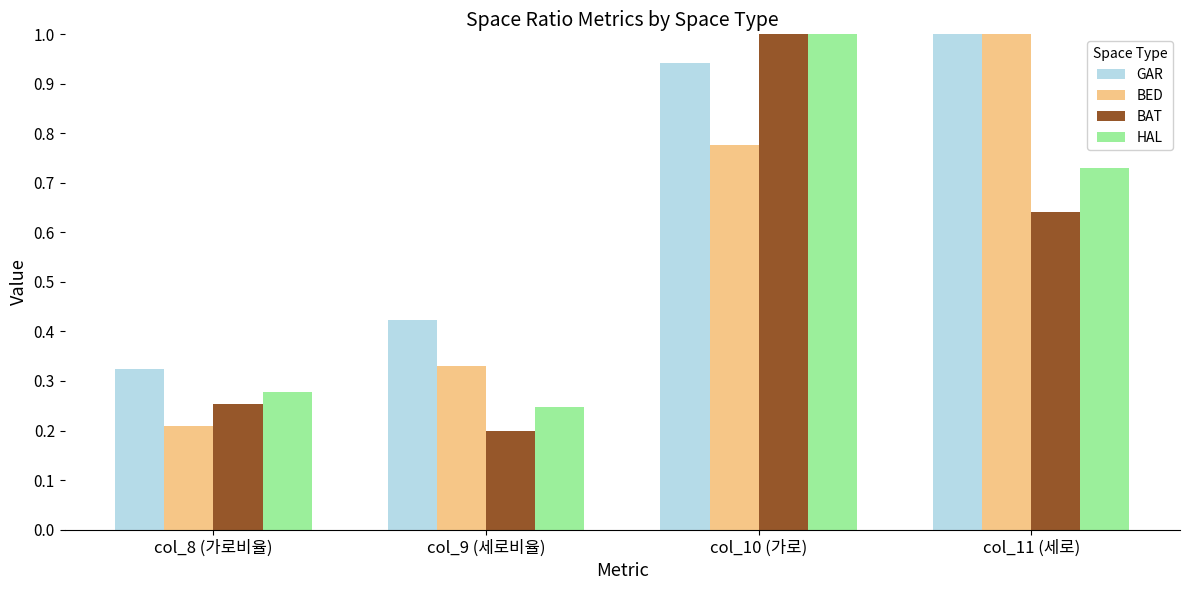

Is it true that HAL equals 0.1 at col_8 (가로비율)?

False